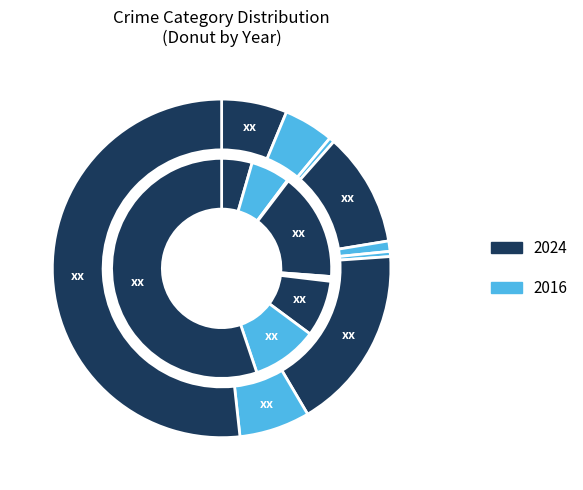

Count the number of slices in the pie.

9